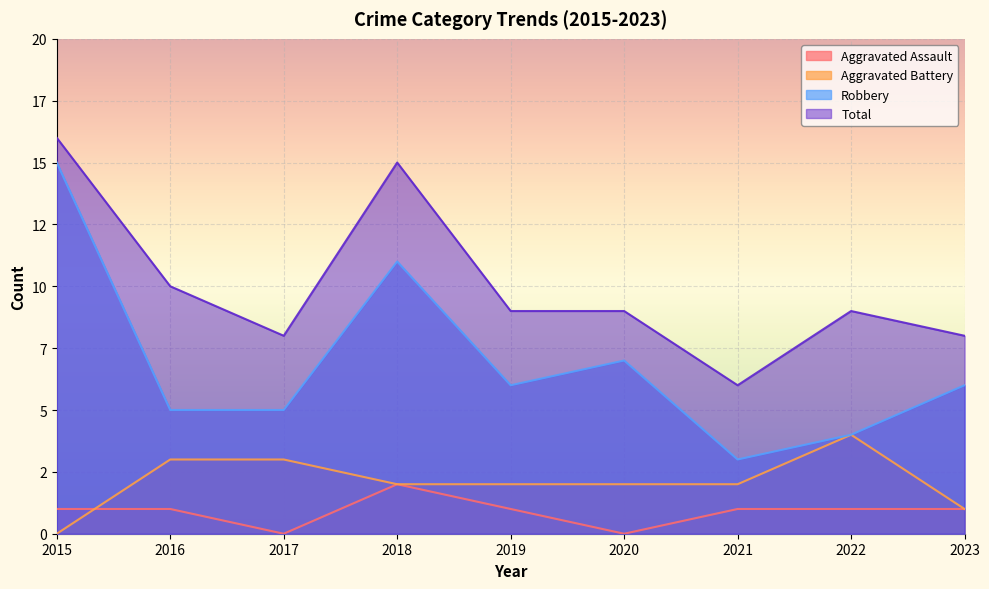

What is the average value of the Robbery series?

7